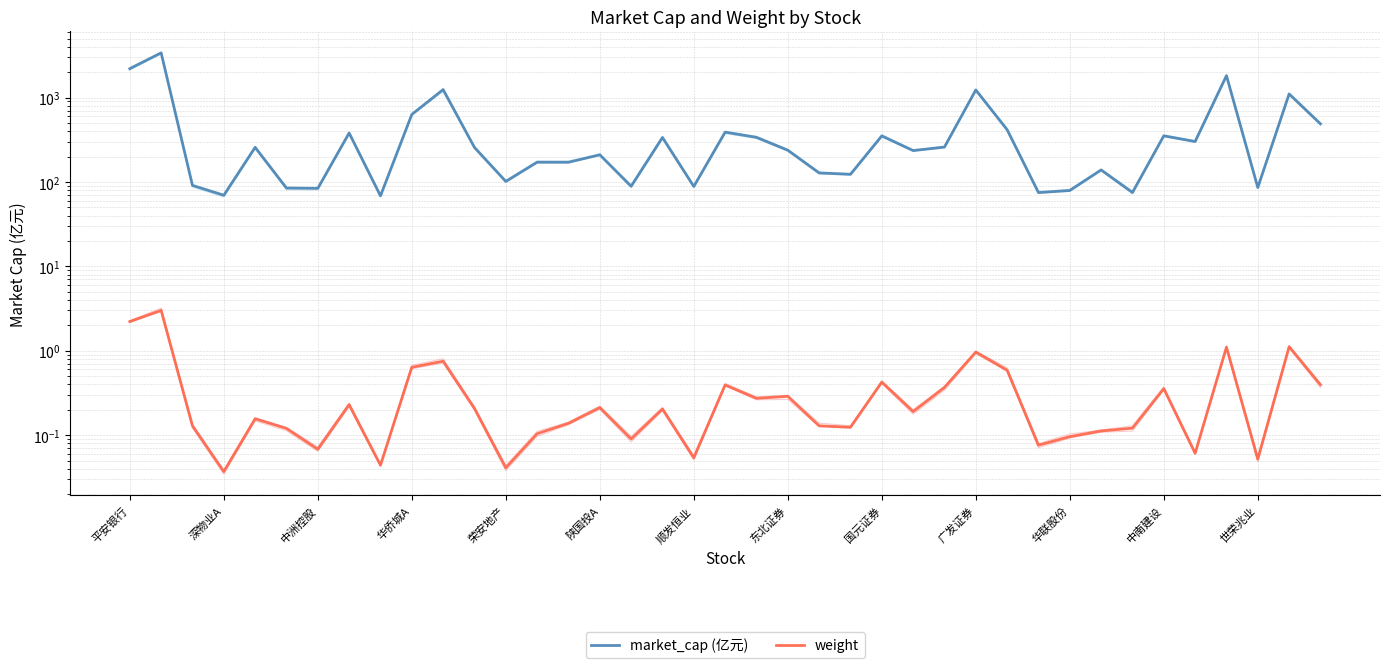

True or false: weight has more than 1 interior local peaks.

True